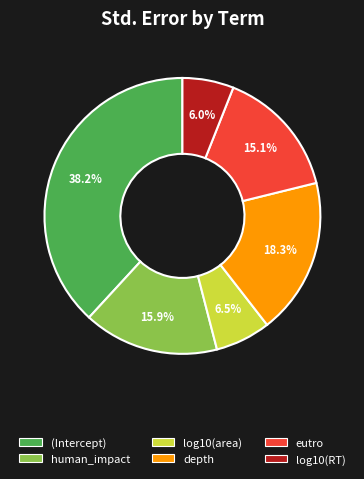

The human_impact slice represents 29% of the pie. True or false?

False